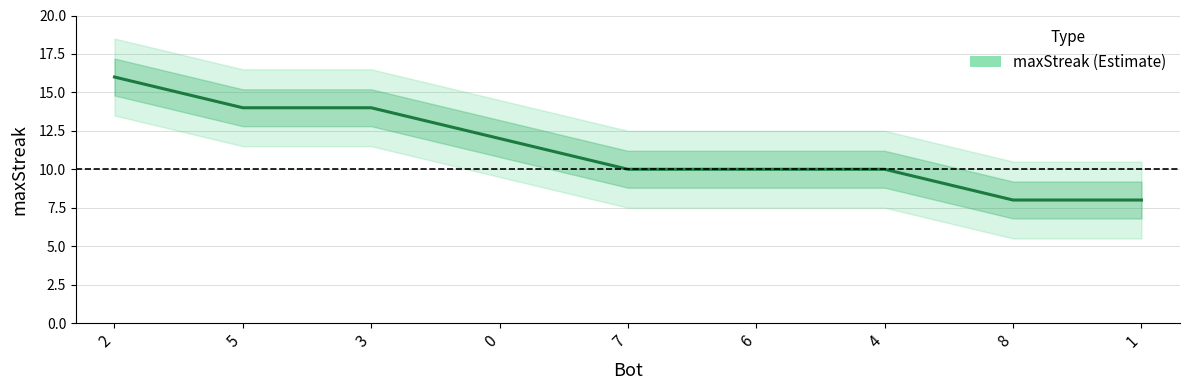

Reading left to right, transcribe all the data shown in this chart.

2=16	5=14	3=14	0=12	7=10	6=10	4=10	8=8	1=8